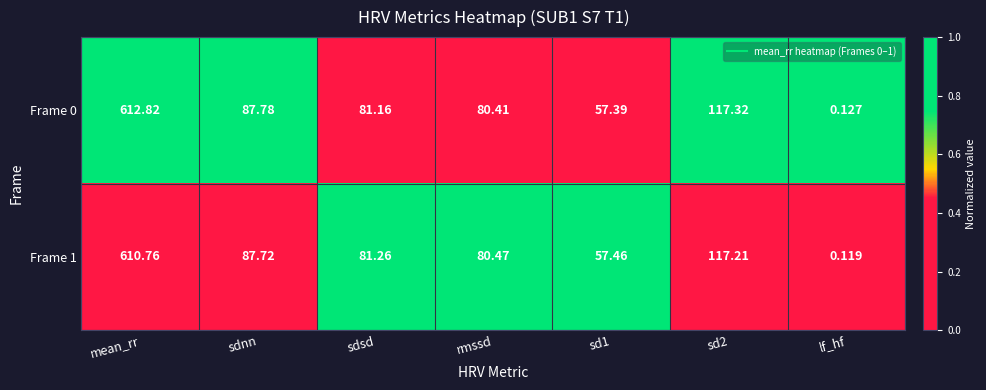

At which category is the sum across all series the highest?

mean_rr